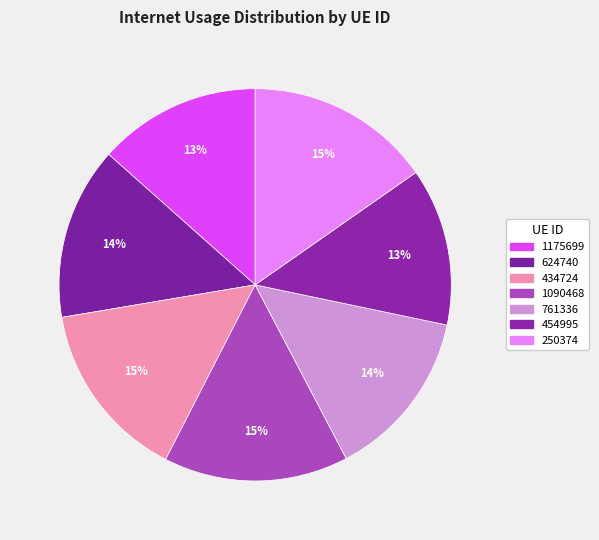

To the nearest percent, what portion does 1090468 represent?

15%